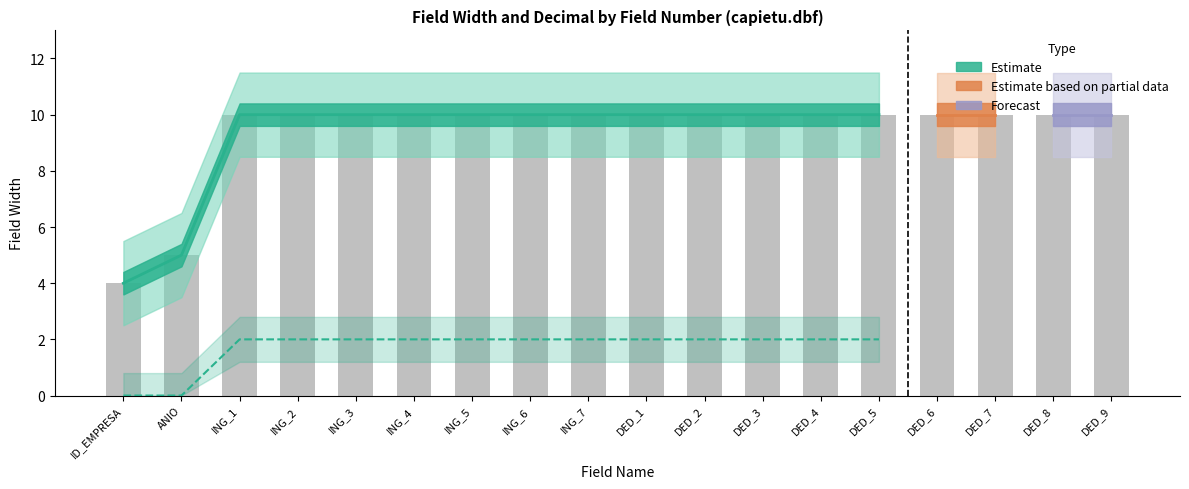

What is the value of the 3rd bar from the left?

10